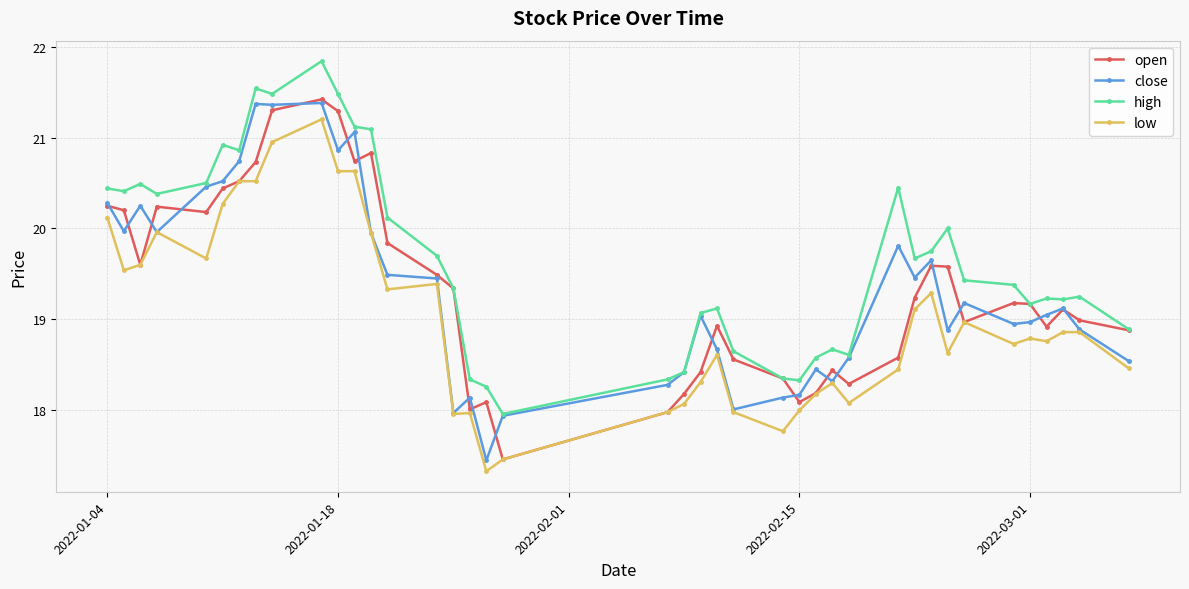

How many lines are shown in the chart?

4